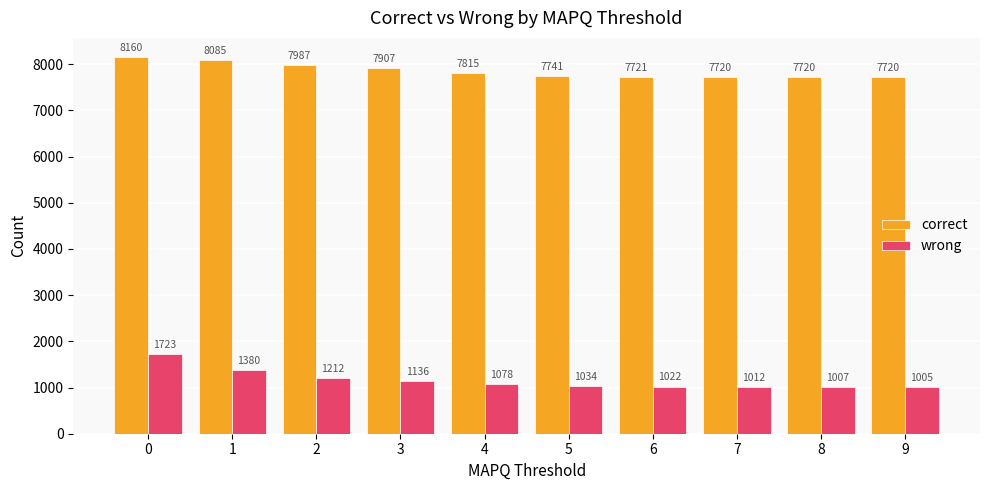

What is the value of the correct bar at the 5th from the left?

7815